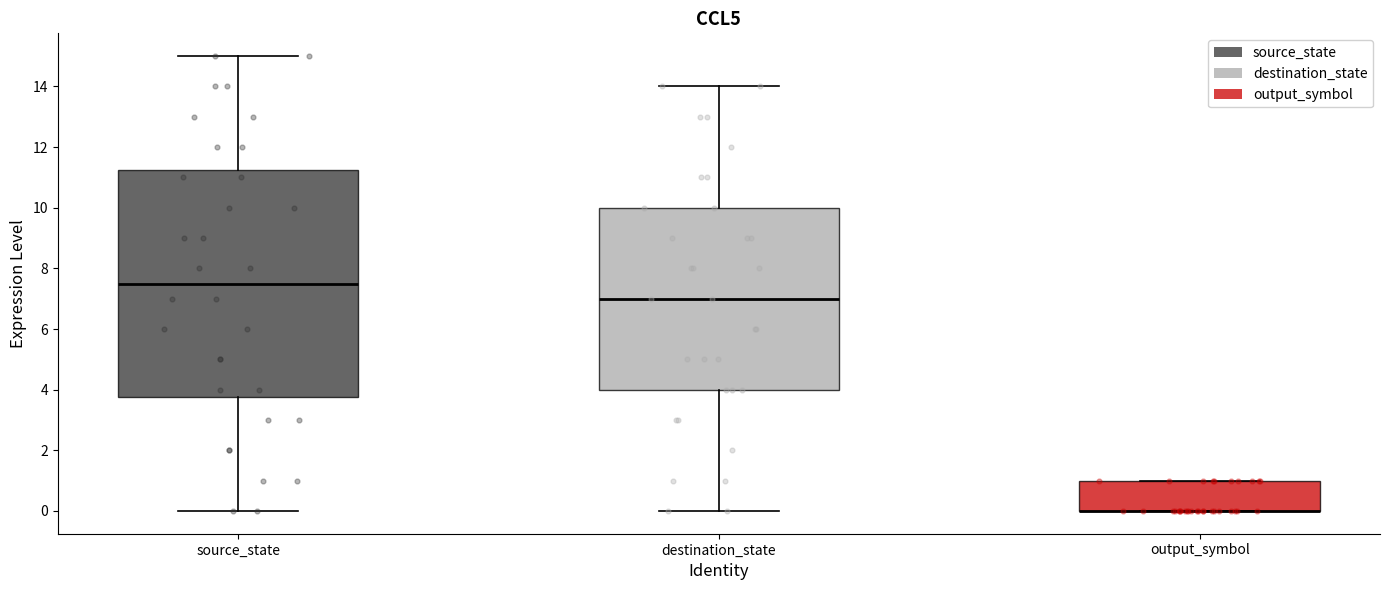

Where is the upper edge of the box for output_symbol on the y-axis? The values are not printed on the chart, so give them approximately, as read against the axis.

1.0